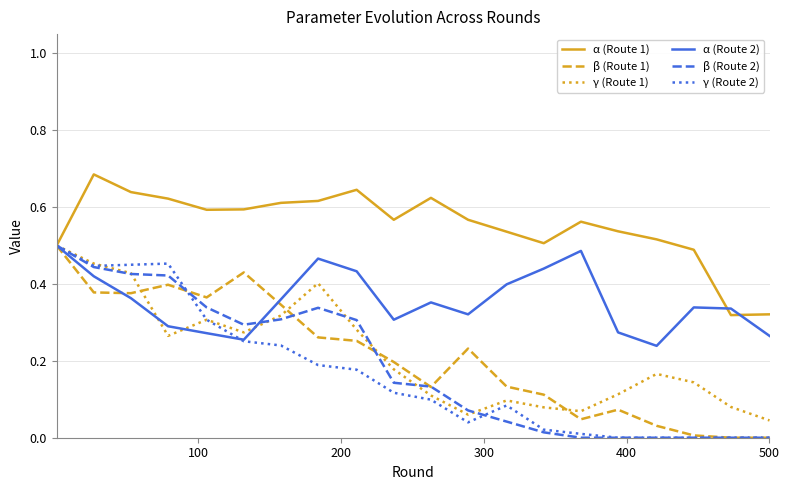

What are all the series names shown in the legend?

α (Route 1), β (Route 1), γ (Route 1), α (Route 2), β (Route 2), γ (Route 2)